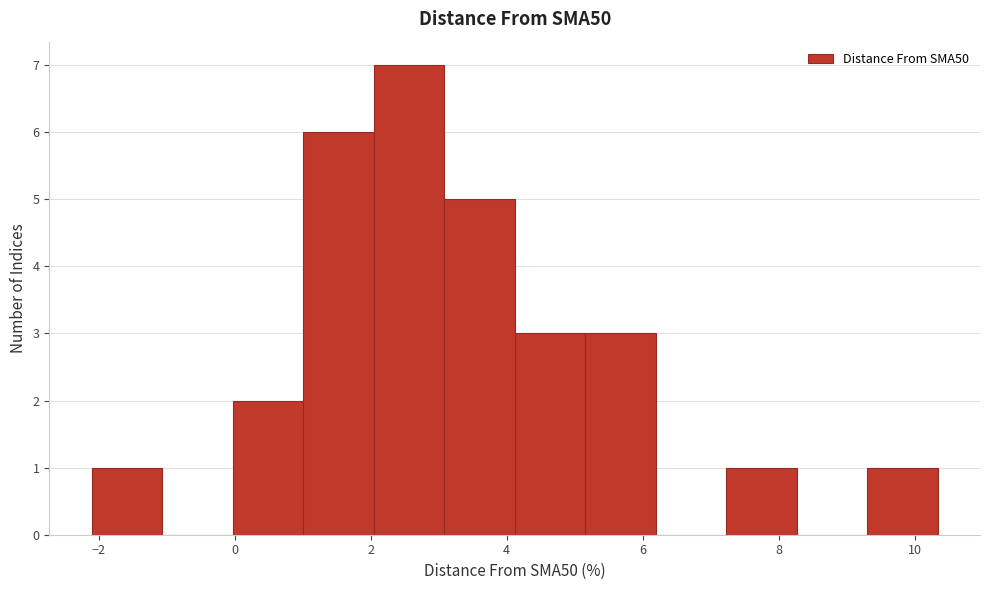

How tall is the bar that spans 5.2 to 6.2 on the x-axis? Neither the bar edges nor the heights are printed on the chart, so give them approximately, as read against the axes.

3